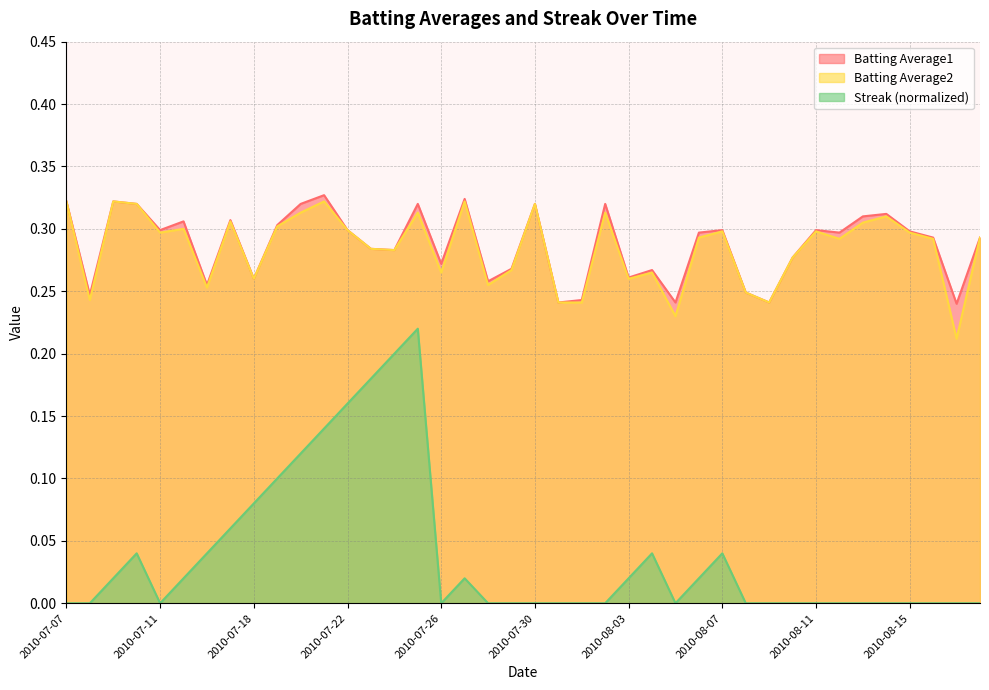

True or false: Batting Average1 and Batting Average2 cross at least once.

False